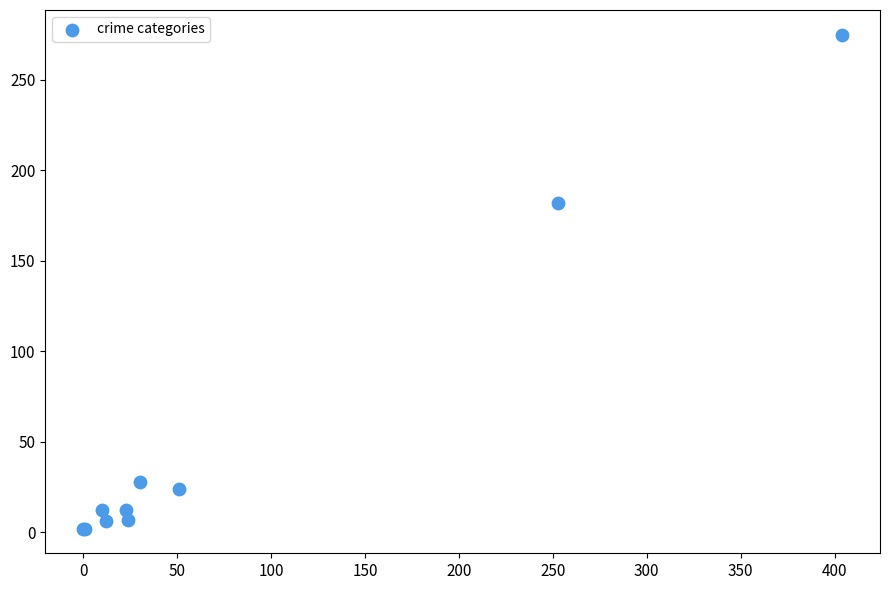

What Y value in the scatter plot is closest to 138?

182